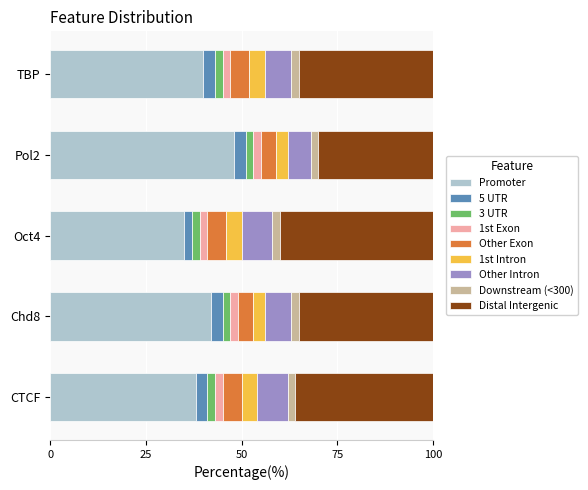

What is the difference between the maximum and second lowest values in the Promoter series?

10